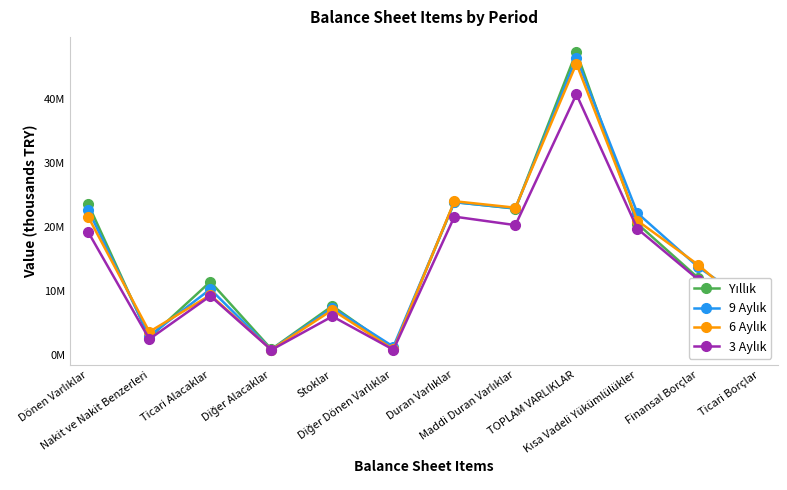

Is this an area chart (filled region under the line)?

No